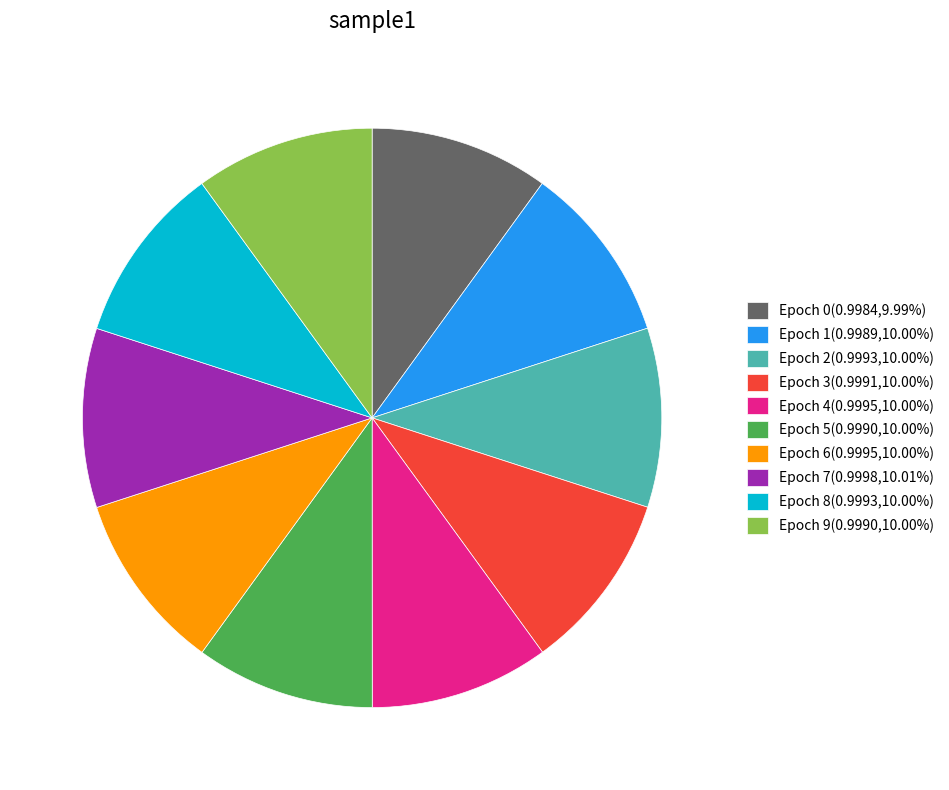

Combined, do Epoch 8(0.9993,10.00%) and Epoch 9(0.9990,10.00%) account for over 50%?

No